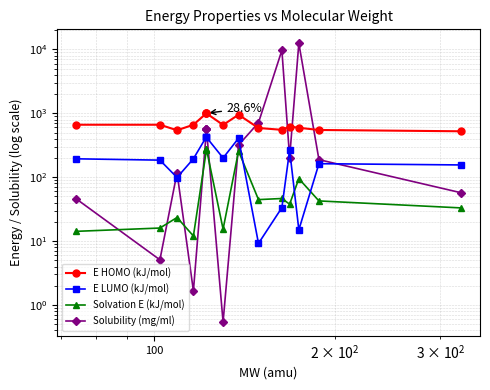

Is the value of E HOMO (kJ/mol) at 8 greater than the value of E LUMO (kJ/mol) at 7?

Yes